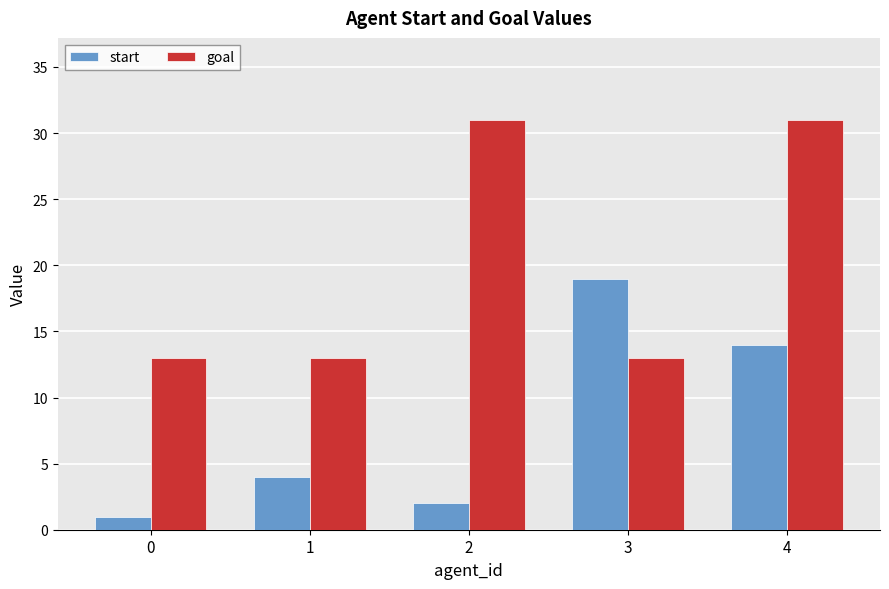

What is the maximum value shown in the chart?

31